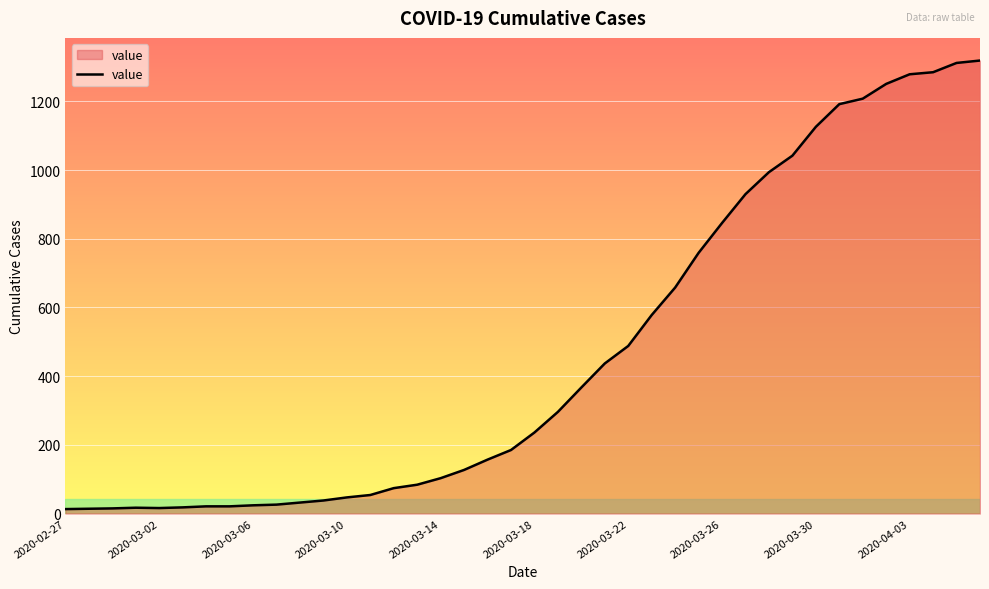

What is the difference between the maximum and minimum values?

1306